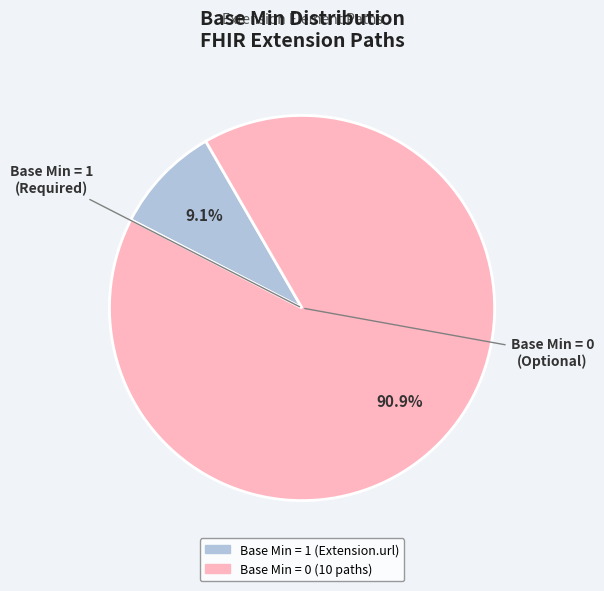

Is there a majority slice in this chart?

Yes